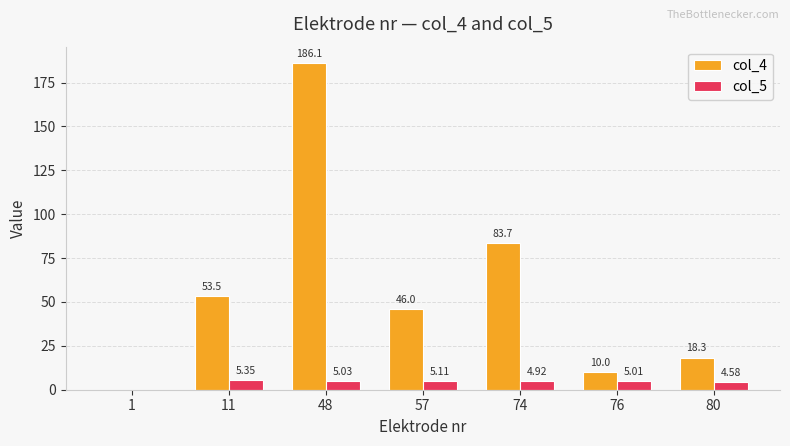

At which category does the chart reach its peak across all series?

48